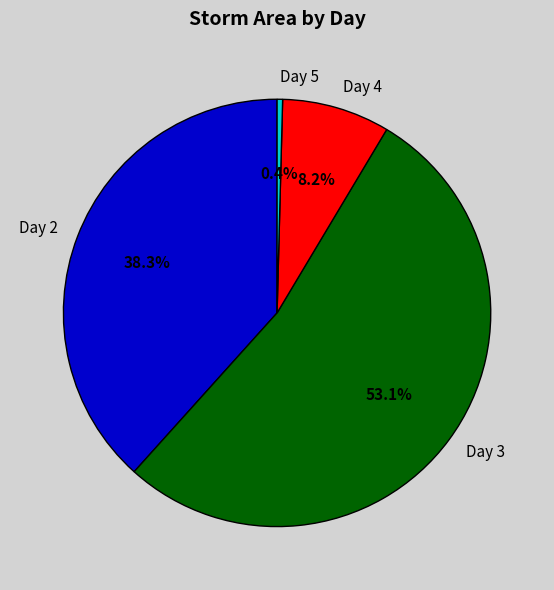

Combined, do Day 3 and Day 5 account for over 50%?

Yes